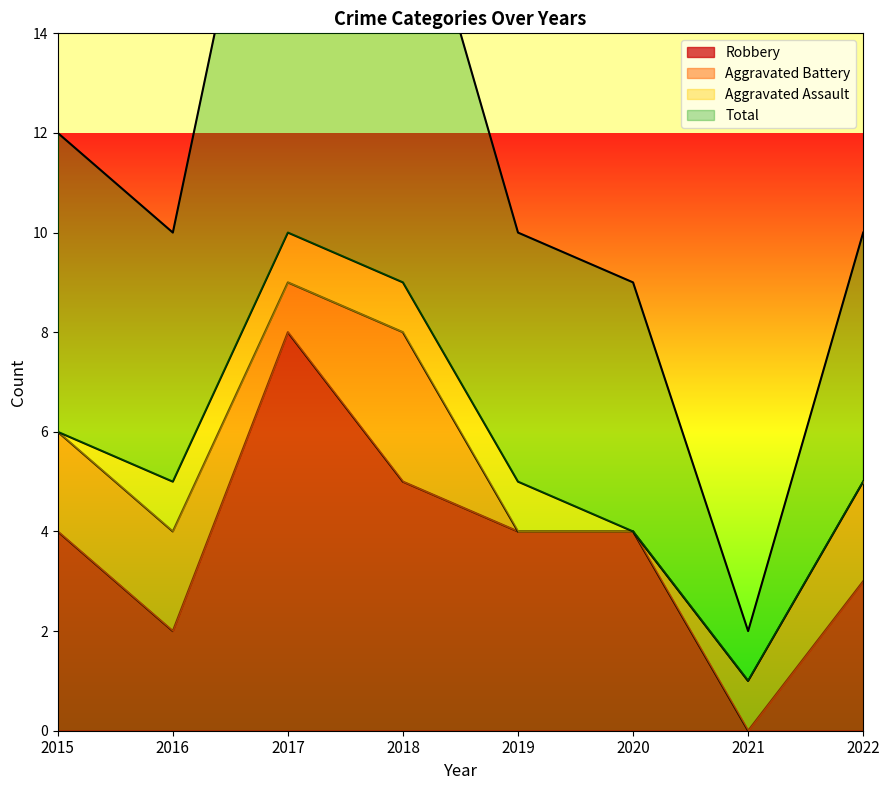

What is the spread (max minus min) of values at 2020?

5